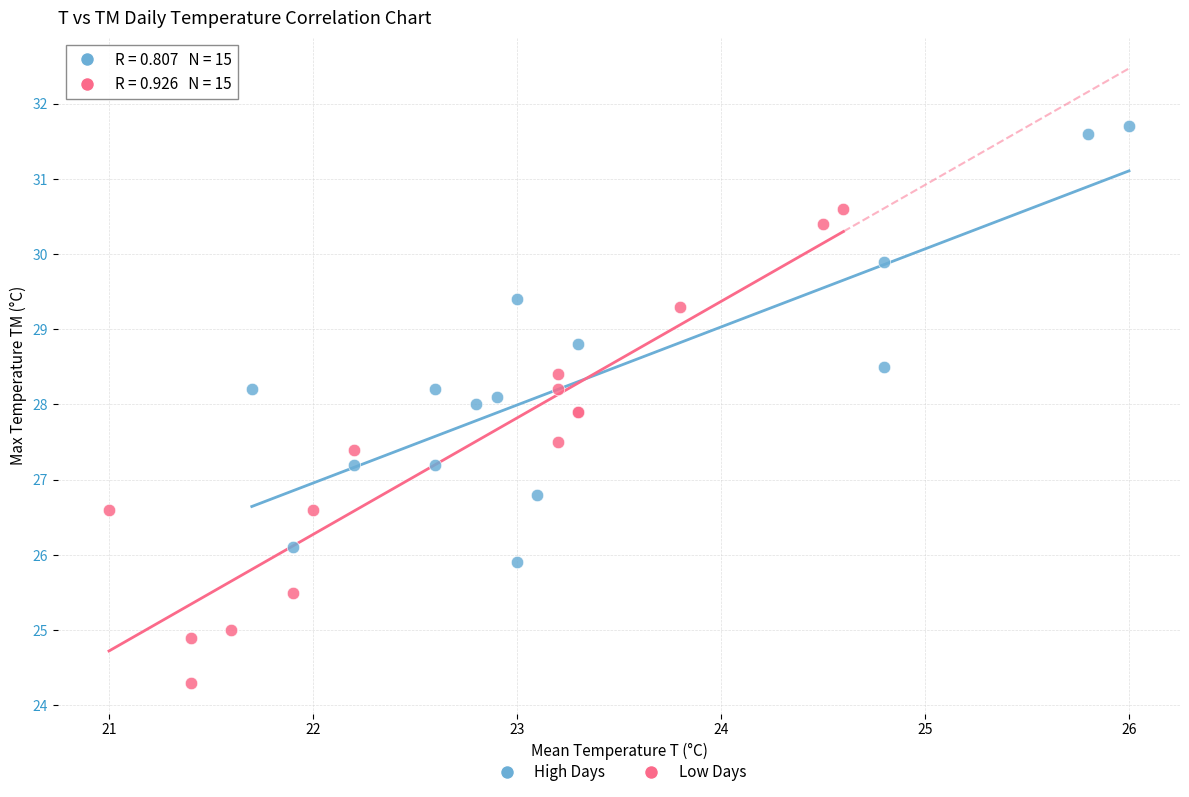

Which series reaches the minimum Y coordinate?

Low Days